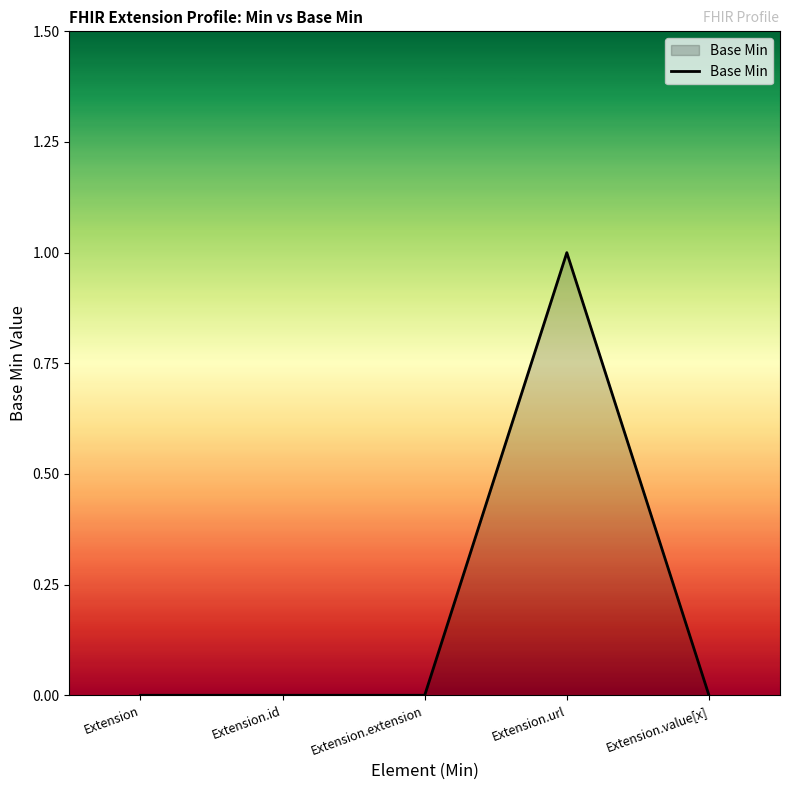

True or false: there are more than 2 points higher than both neighbors.

False